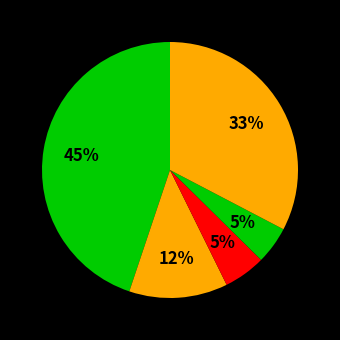

How many segments does this pie chart have?

5